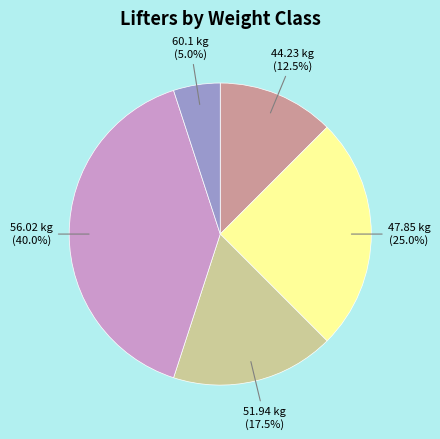

How many slices are in this pie chart?

5